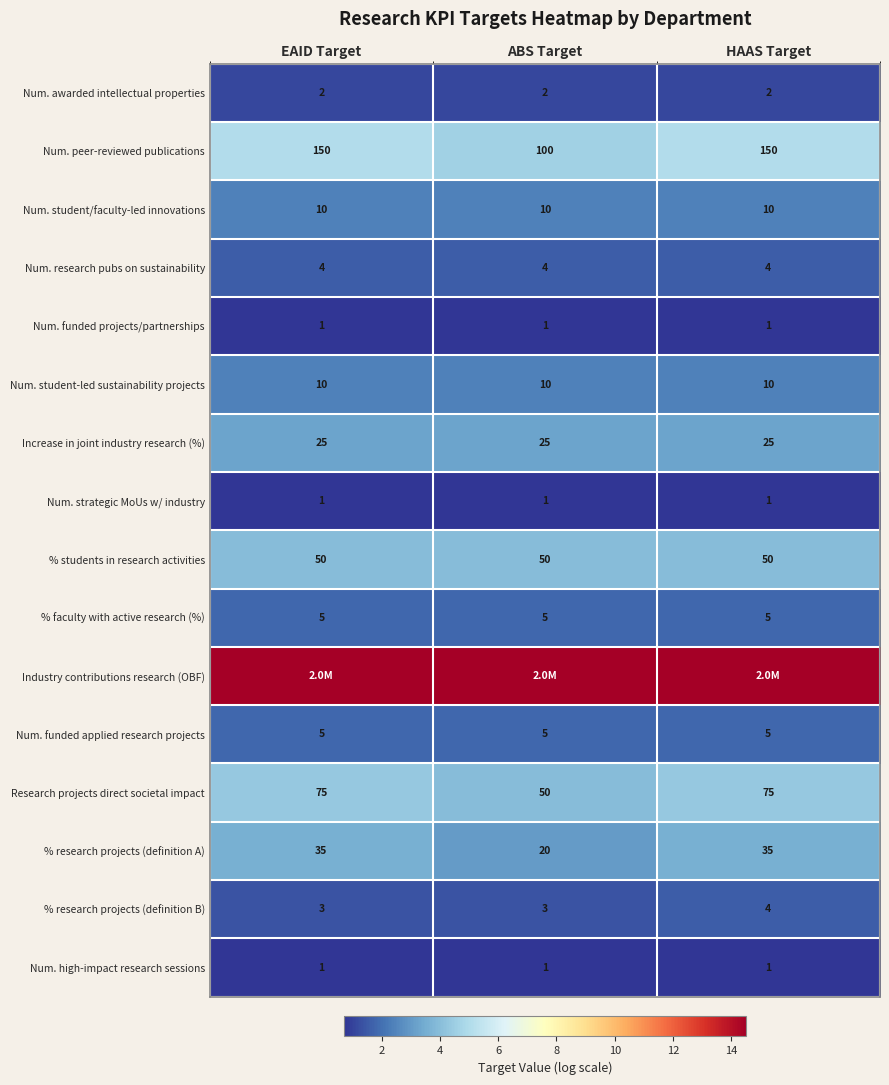

Is the value of Num. awarded intellectual properties at EAID Target greater than the value of % research projects (definition B) at HAAS Target?

No